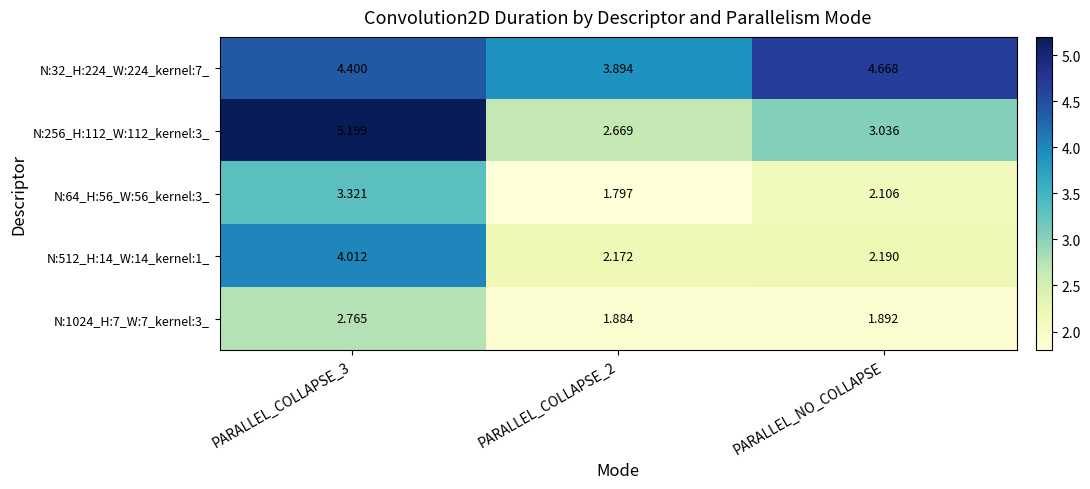

At which label is N:64_H:56_W:56_kernel:3_ closest to 2?

PARALLEL_NO_COLLAPSE